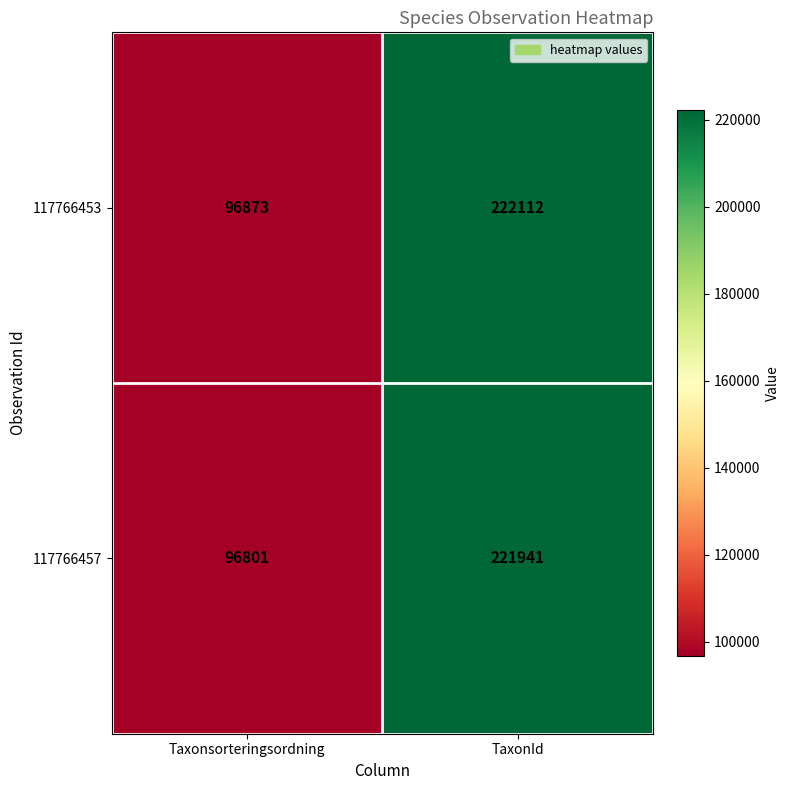

The value of 117766457 at Taxonsorteringsordning is 96801. True or false?

True